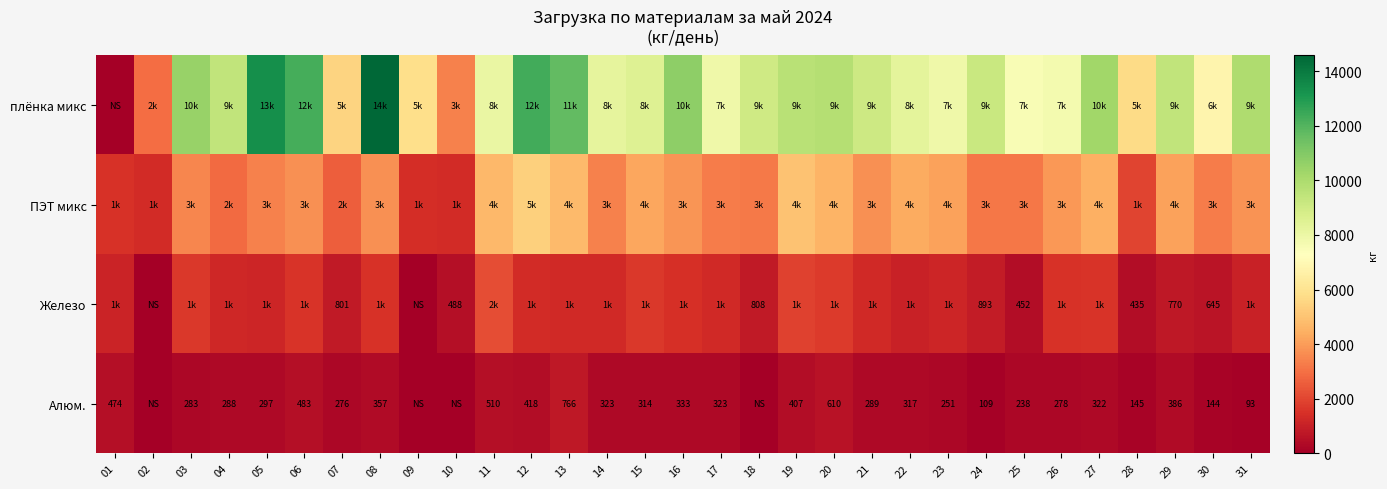

Count the number of data series in this chart.

4